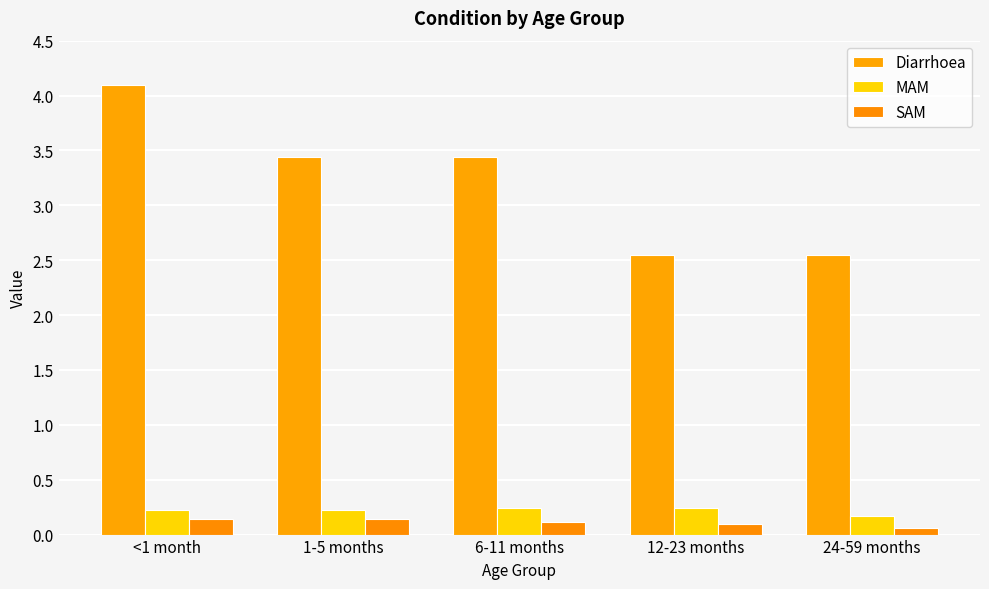

What is the total value across all series at 6-11 months?

3.8